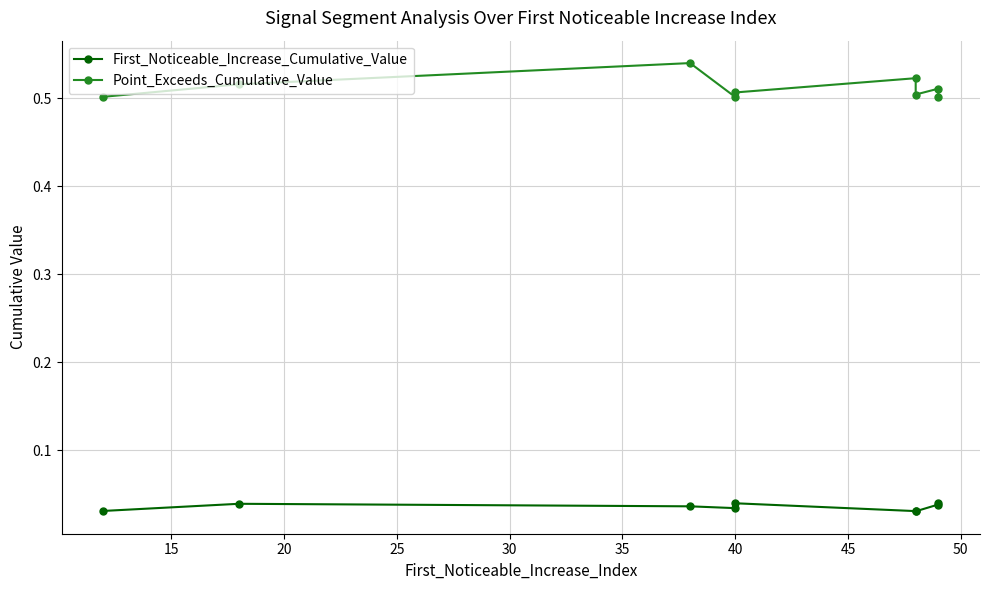

How many lines are shown in the chart?

2